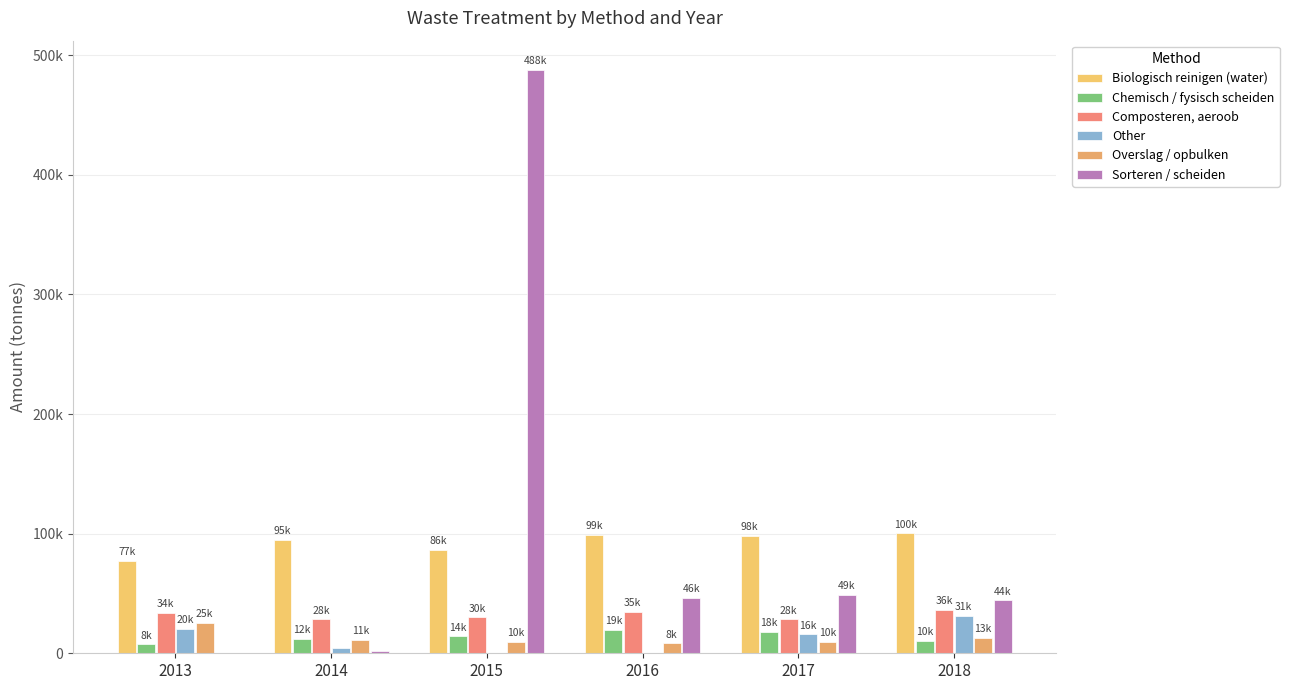

Does the chart contain stacked bars?

No